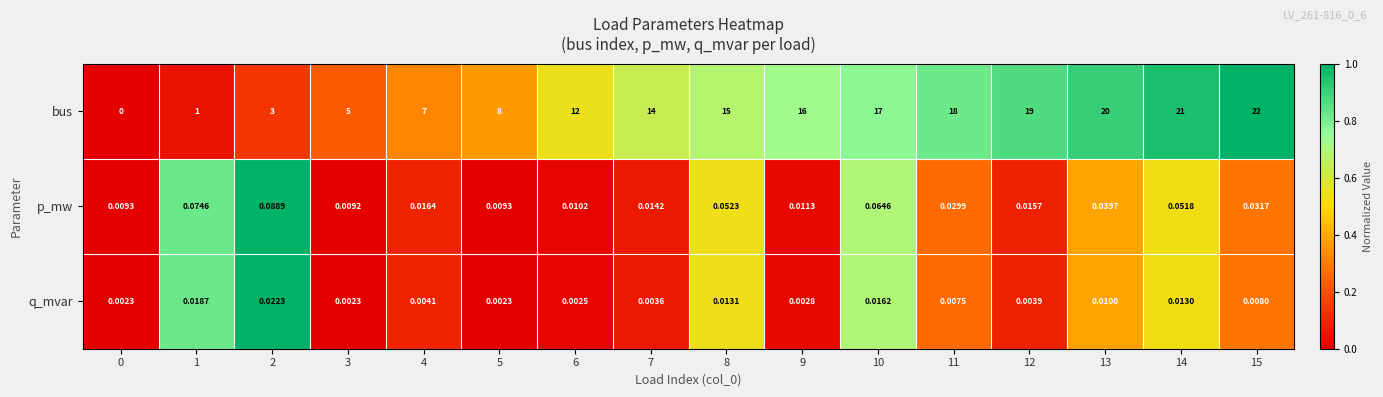

Which series changed the most between 0 and 13?

bus